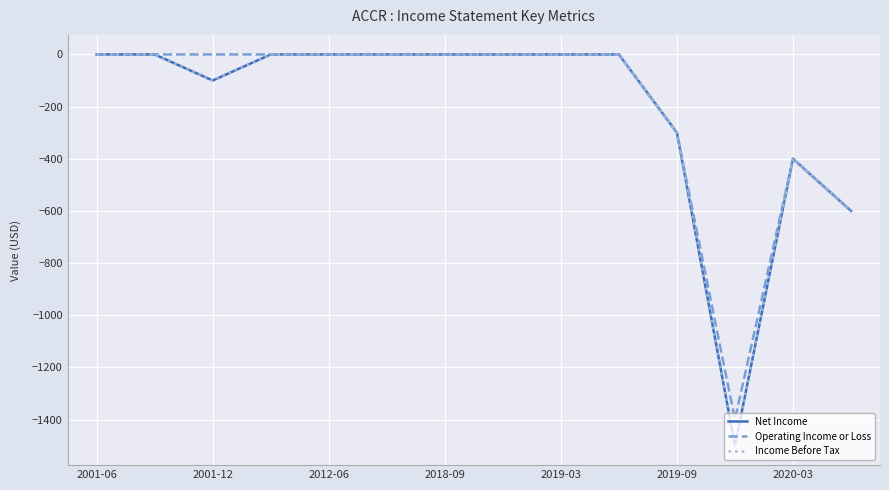

How many lines are shown in the chart?

3